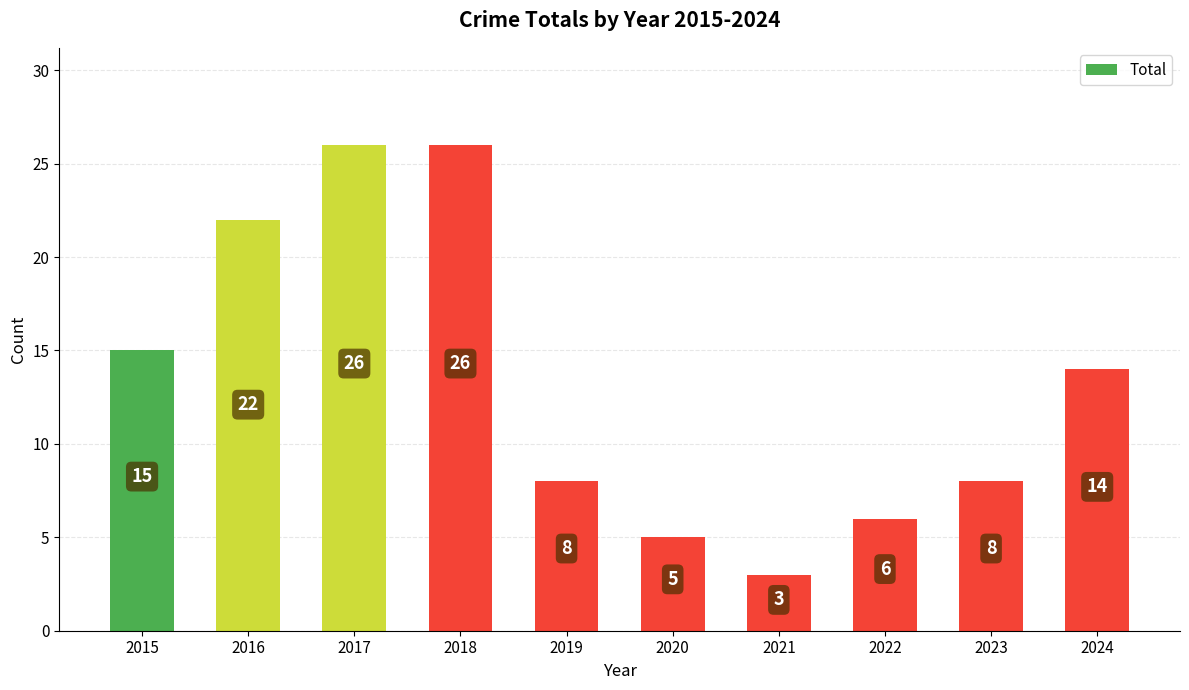

Which label corresponds to the smallest value in the chart?

2021